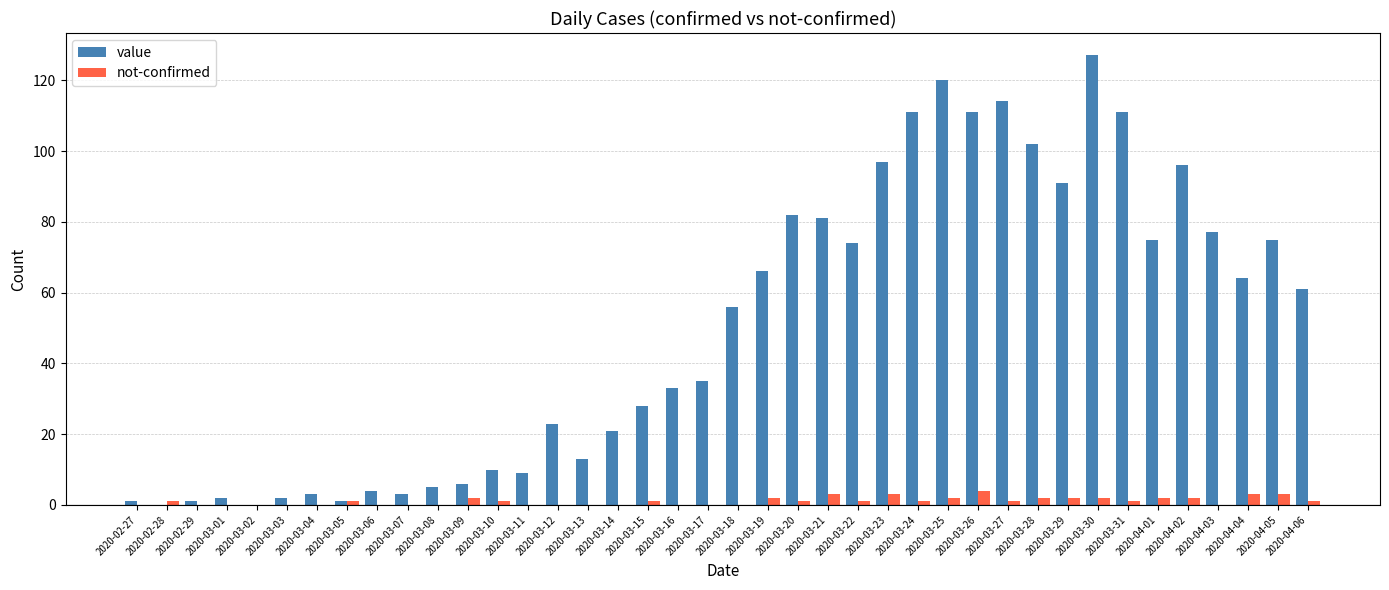

Are the bars grouped side by side (vs. stacked)?

Yes